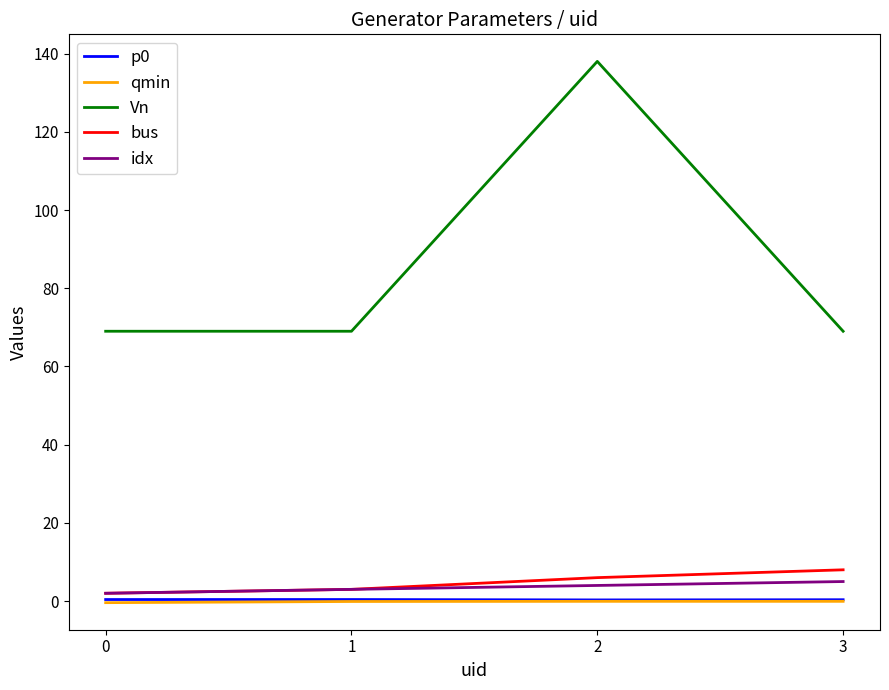

How many Vn values are between 69 and 138?

4